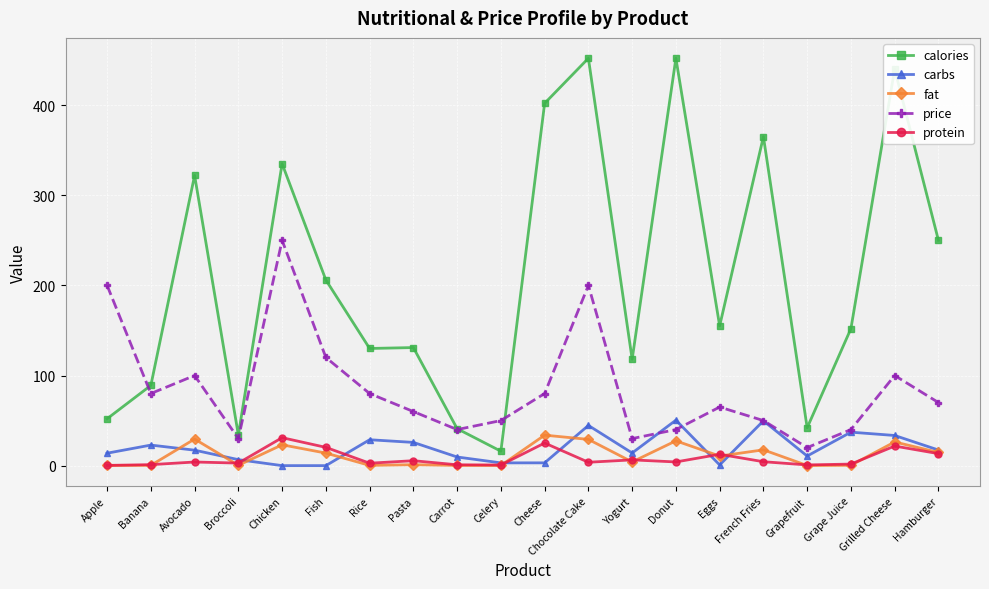

What are all the series names shown in the legend?

calories, carbs, fat, price, protein